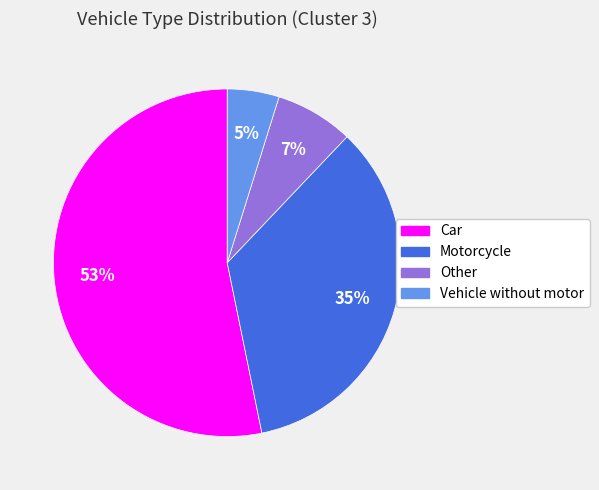

Is there any slice that represents more than half of the pie?

Yes